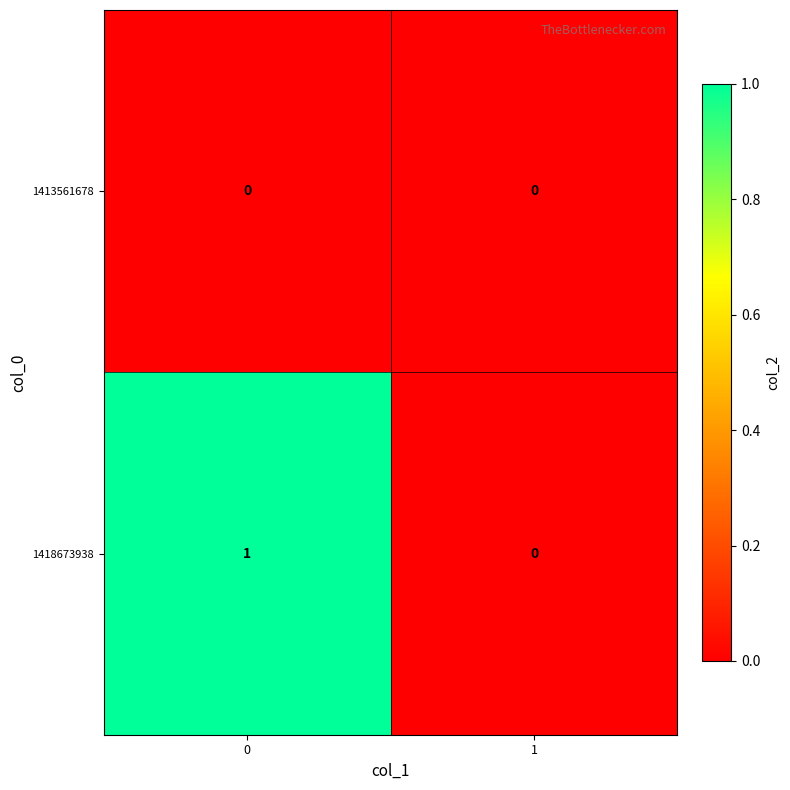

Rank the series by their average value, from lowest to highest.

1413561678, 1418673938